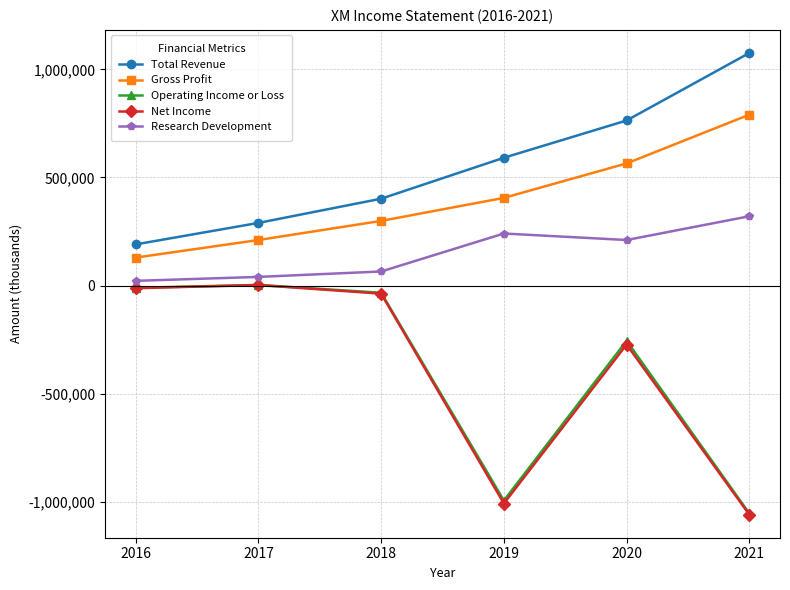

Reading right to left, transcribe all the data shown in this chart.

Total Revenue: 1075700	763500	591200	401900	289900	190600
Gross Profit: 790400	565000	405700	299200	210800	129600
Operating Income or Loss: -1053800	-255100	-994100	-33100	3100	-10500
Net Income: -1059100	-272500	-1007600	-37300	2600	-12000
Research Development: 320700	210800	240900	65300	40200	22000